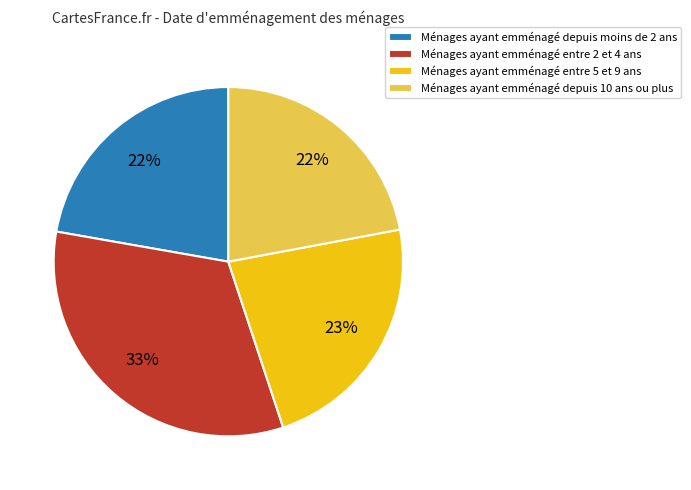

Is there a majority slice in this chart?

No